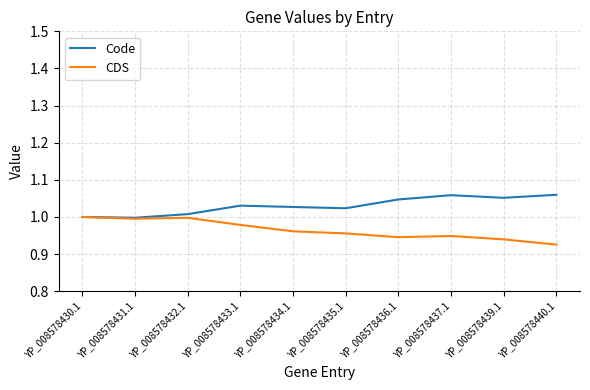

How many series are shown in this chart?

2